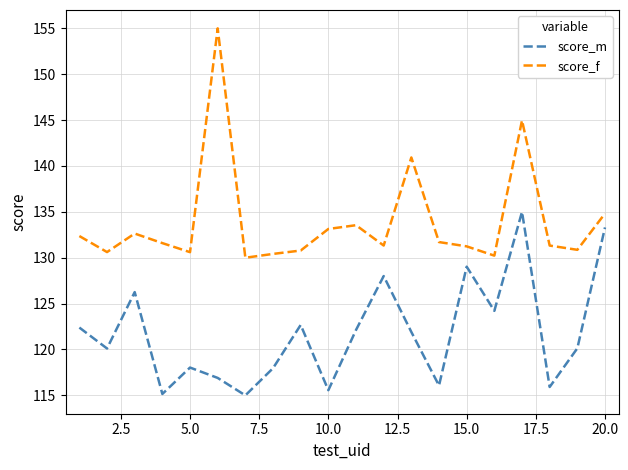

What is the difference between the maximum and minimum values in the score_f series?

25.0